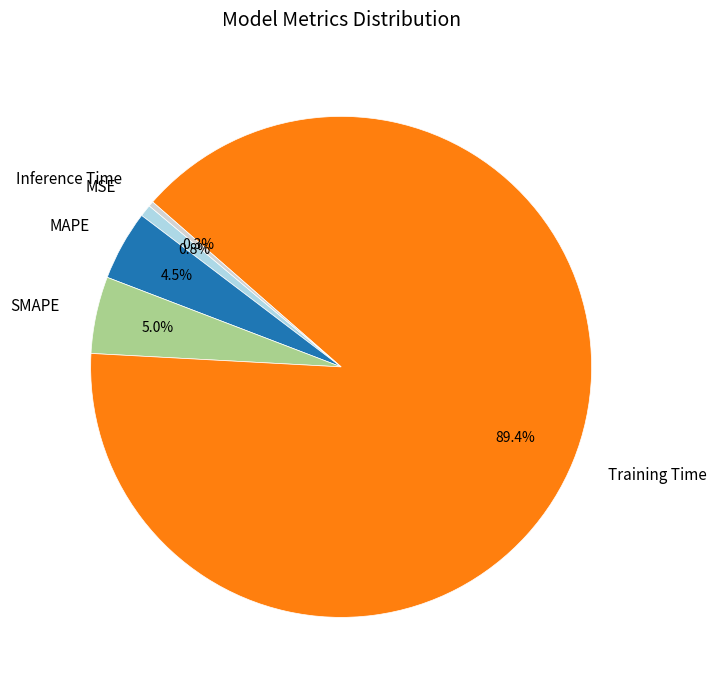

Is there a majority slice in this chart?

Yes